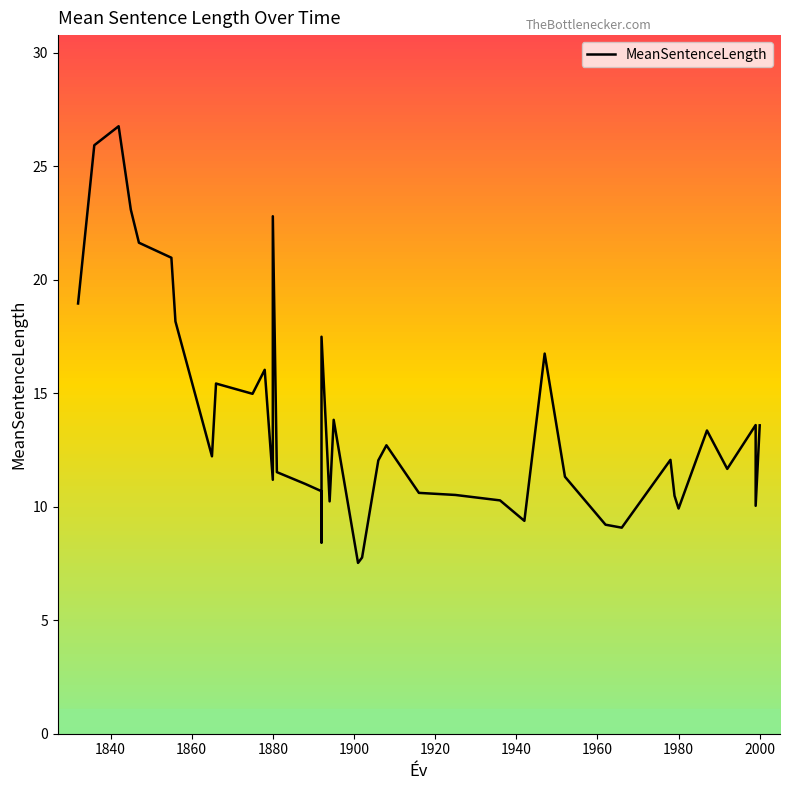

What is the difference between the maximum and minimum values?

19.2